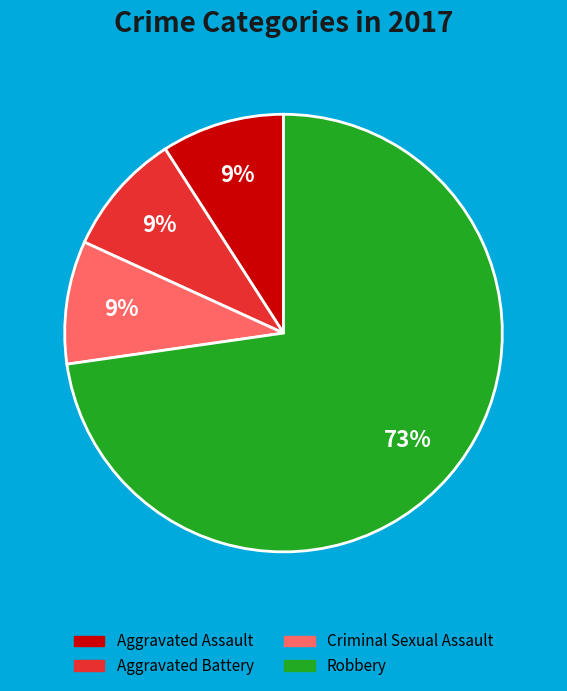

Do Robbery and Aggravated Assault together represent more than half of the pie?

Yes